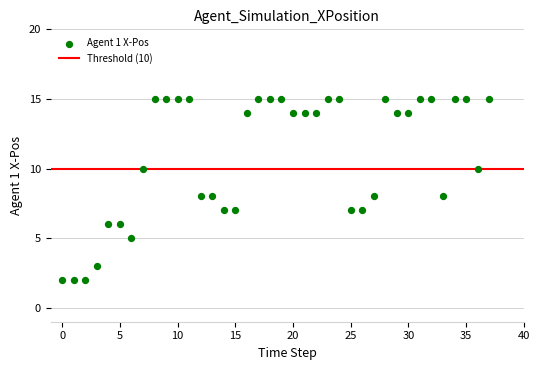

What is the range of Y values (max minus min)?

13